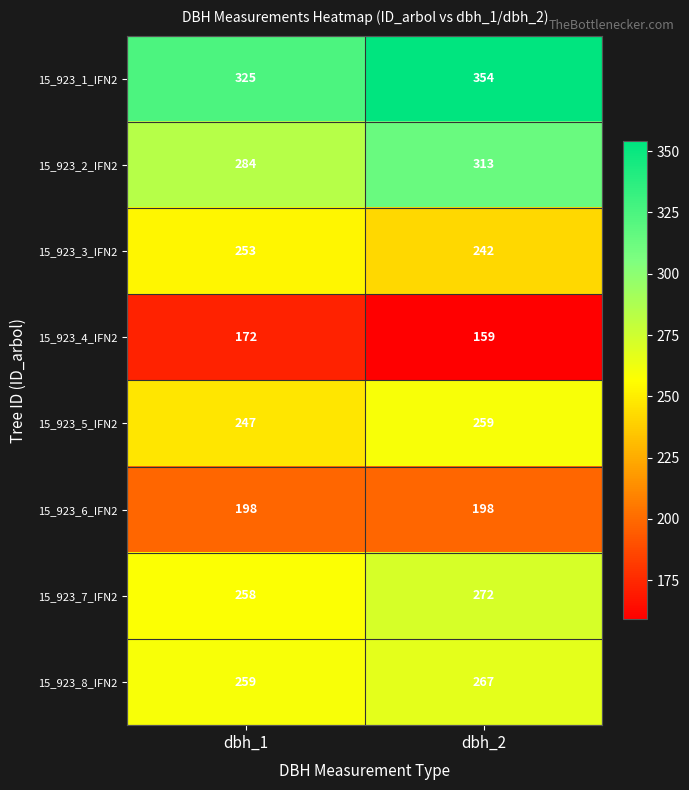

Is it true that 15_923_3_IFN2 equals 329 at dbh_2?

False